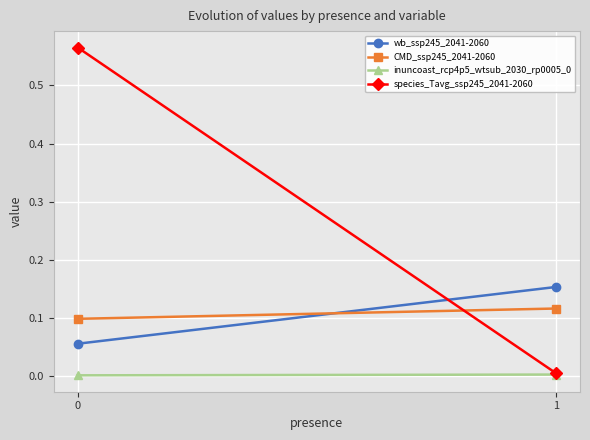

List the series in order of their peak value, highest first.

species_Tavg_ssp245_2041-2060, wb_ssp245_2041-2060, CMD_ssp245_2041-2060, inuncoast_rcp4p5_wtsub_2030_rp0005_0